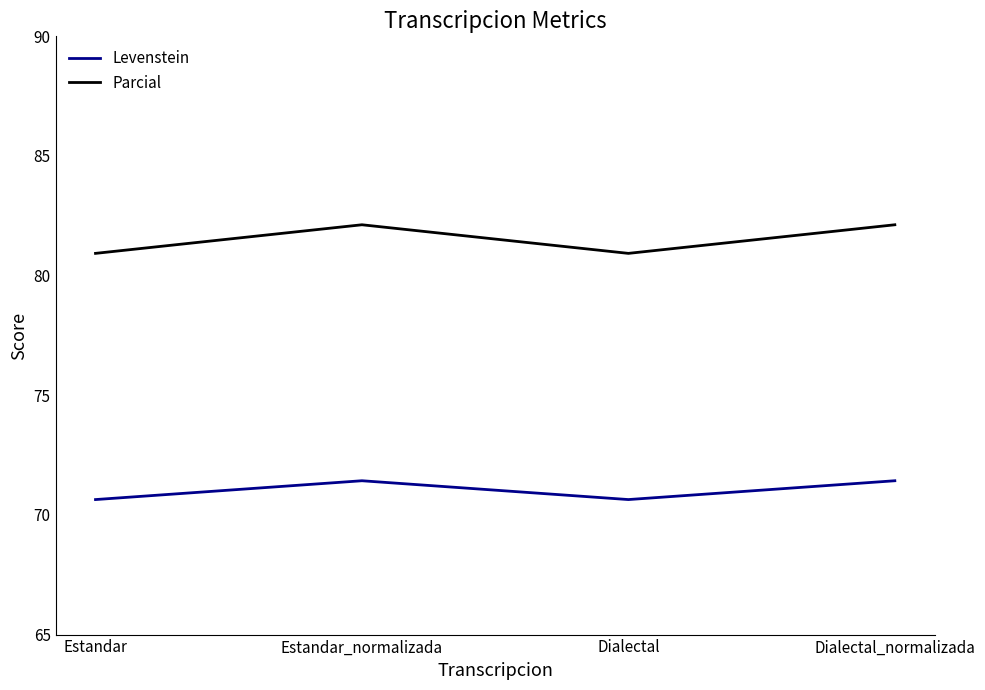

Does the chart have visible grid lines?

No